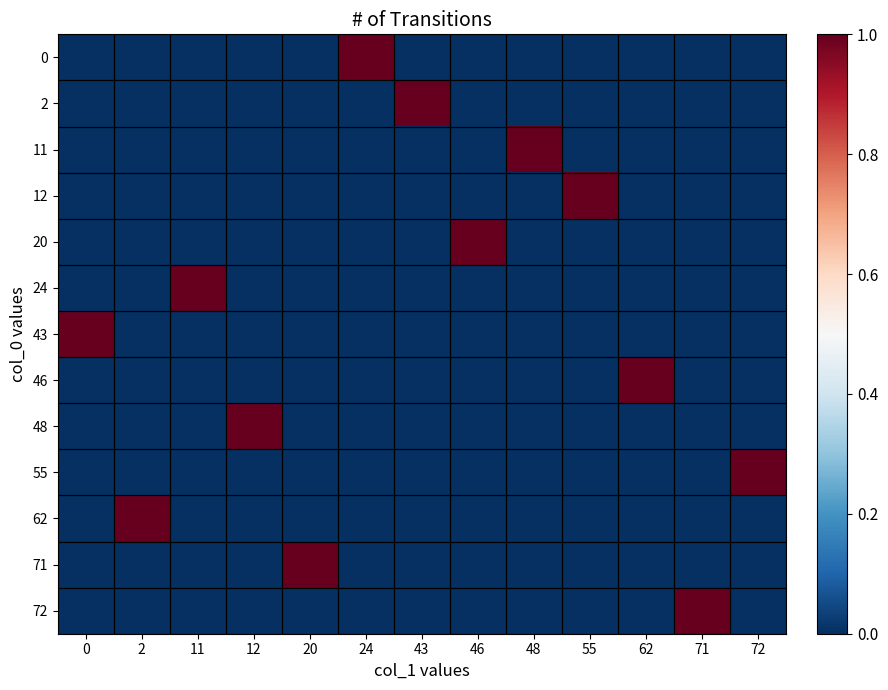

Reading left to right, extract all data points from this chart.

0: 0=0	2=0	11=0	12=0	20=0	24=1	43=0	46=0	48=0	55=0	62=0	71=0	72=0
2: 0=0	2=0	11=0	12=0	20=0	24=0	43=1	46=0	48=0	55=0	62=0	71=0	72=0
11: 0=0	2=0	11=0	12=0	20=0	24=0	43=0	46=0	48=1	55=0	62=0	71=0	72=0
12: 0=0	2=0	11=0	12=0	20=0	24=0	43=0	46=0	48=0	55=1	62=0	71=0	72=0
20: 0=0	2=0	11=0	12=0	20=0	24=0	43=0	46=1	48=0	55=0	62=0	71=0	72=0
24: 0=0	2=0	11=1	12=0	20=0	24=0	43=0	46=0	48=0	55=0	62=0	71=0	72=0
43: 0=1	2=0	11=0	12=0	20=0	24=0	43=0	46=0	48=0	55=0	62=0	71=0	72=0
46: 0=0	2=0	11=0	12=0	20=0	24=0	43=0	46=0	48=0	55=0	62=1	71=0	72=0
48: 0=0	2=0	11=0	12=1	20=0	24=0	43=0	46=0	48=0	55=0	62=0	71=0	72=0
55: 0=0	2=0	11=0	12=0	20=0	24=0	43=0	46=0	48=0	55=0	62=0	71=0	72=1
62: 0=0	2=1	11=0	12=0	20=0	24=0	43=0	46=0	48=0	55=0	62=0	71=0	72=0
71: 0=0	2=0	11=0	12=0	20=1	24=0	43=0	46=0	48=0	55=0	62=0	71=0	72=0
72: 0=0	2=0	11=0	12=0	20=0	24=0	43=0	46=0	48=0	55=0	62=0	71=1	72=0